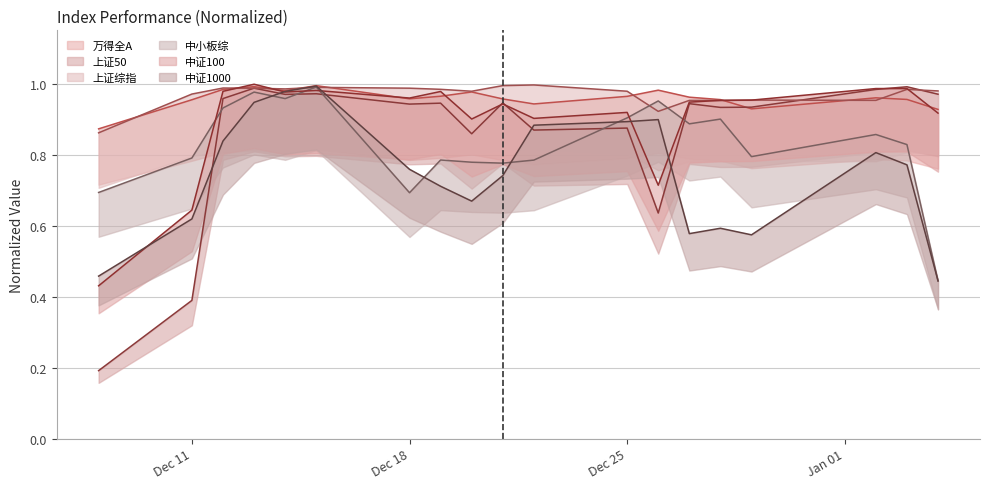

Reading left to right, what are all the values shown in this chart?

万得全A: 0.9	1.0	1.0	1.0	1.0	1.0	1.0	1.0	1.0	1.0	0.9	1.0	1.0	1.0	1.0	0.9	1.0	1.0	0.9
上证50: 0.2	0.4	1.0	1.0	1.0	1.0	0.9	0.9	0.9	0.9	0.9	0.9	0.6	0.9	0.9	0.9	1.0	1.0	1.0
上证综指: 0.9	1.0	1.0	1.0	1.0	1.0	1.0	1.0	1.0	1.0	1.0	1.0	0.9	1.0	1.0	1.0	1.0	1.0	1.0
中小板综: 0.7	0.8	0.9	1.0	1.0	1.0	0.7	0.8	0.8	0.8	0.8	0.9	1.0	0.9	0.9	0.8	0.9	0.8	0.4
中证100: 0.4	0.6	1.0	1.0	1.0	1.0	1.0	1.0	0.9	0.9	0.9	0.9	0.7	0.9	1.0	1.0	1.0	1.0	0.9
中证1000: 0.5	0.6	0.8	0.9	1.0	1.0	0.8	0.7	0.7	0.7	0.9	0.9	0.9	0.6	0.6	0.6	0.8	0.8	0.4